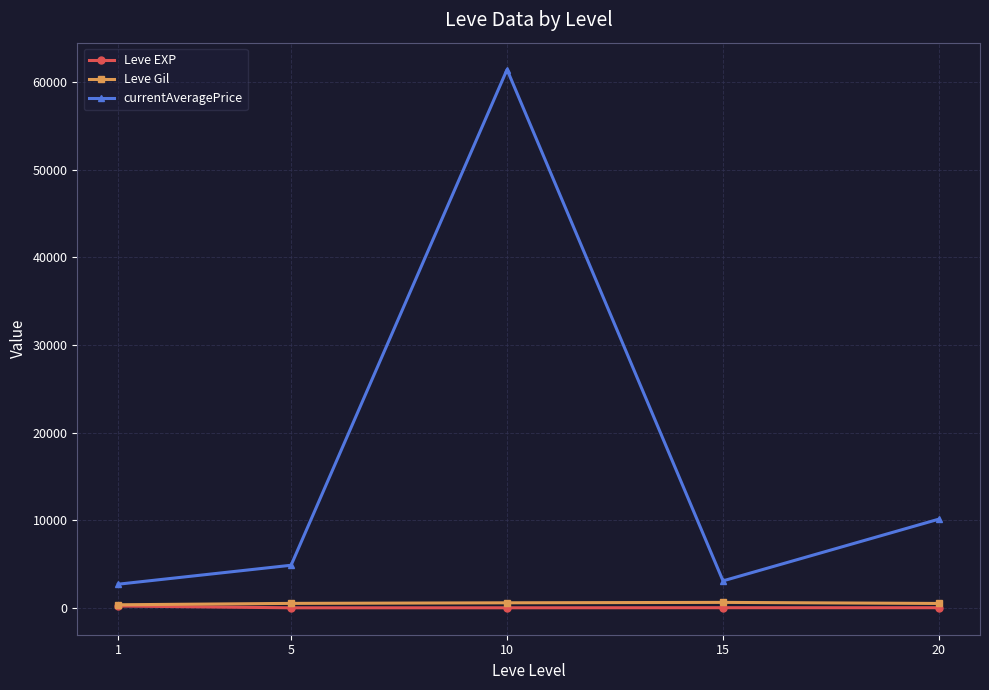

How many lines are shown in the chart?

3